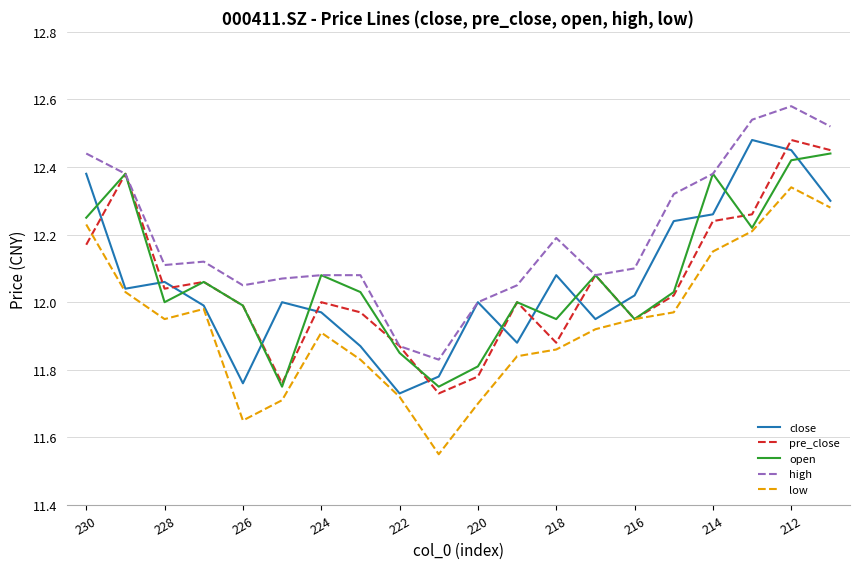

Which series has the largest total across all categories?

high